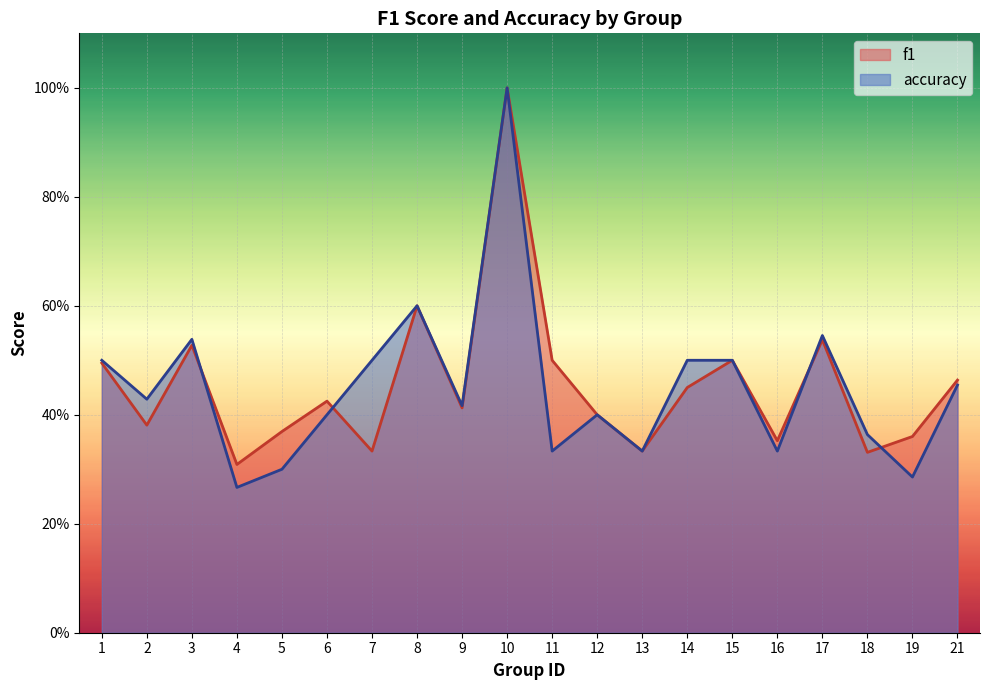

What is the value of the f1 point at the 16th from the left?

0.4